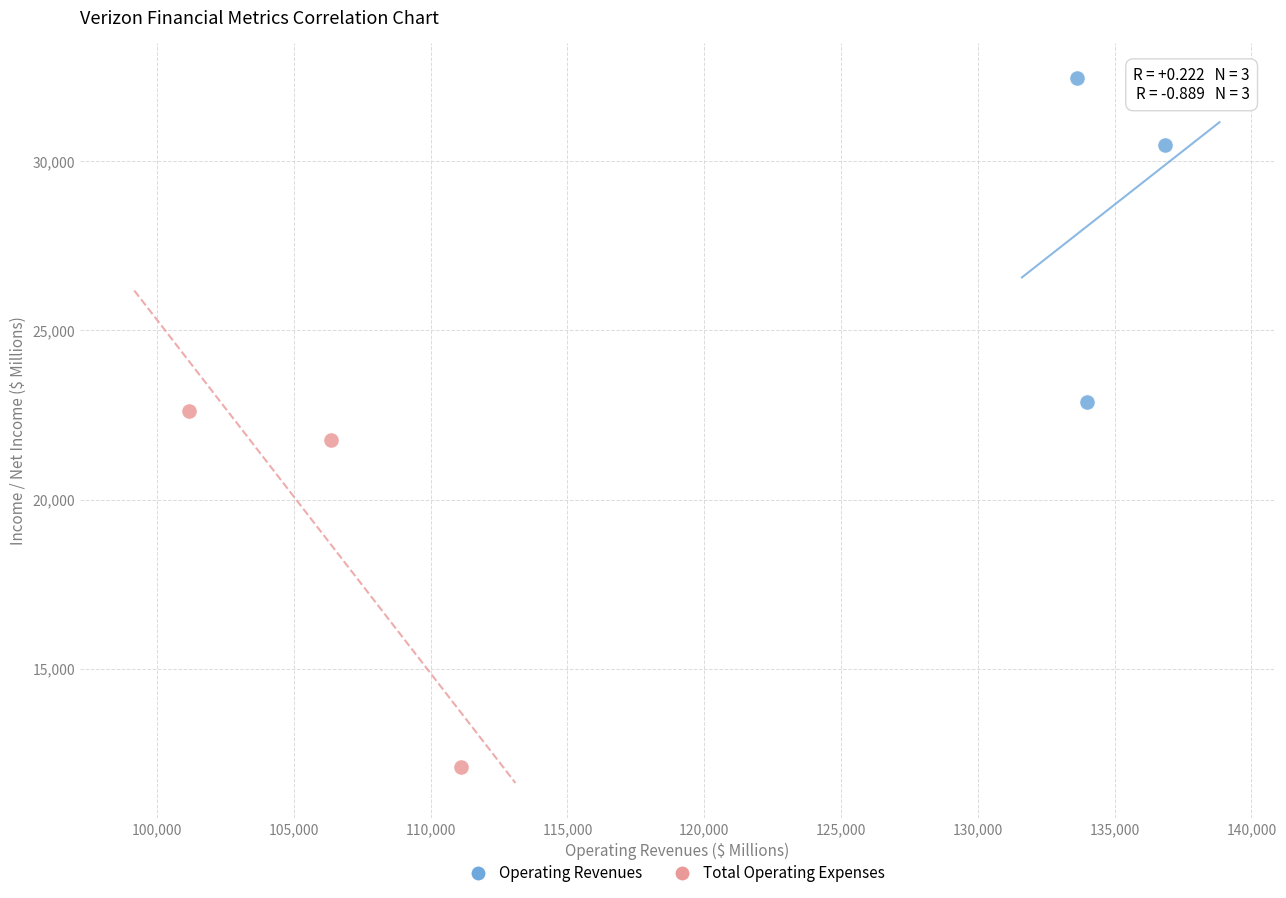

Which series reaches the minimum Y coordinate?

Total Operating Expenses